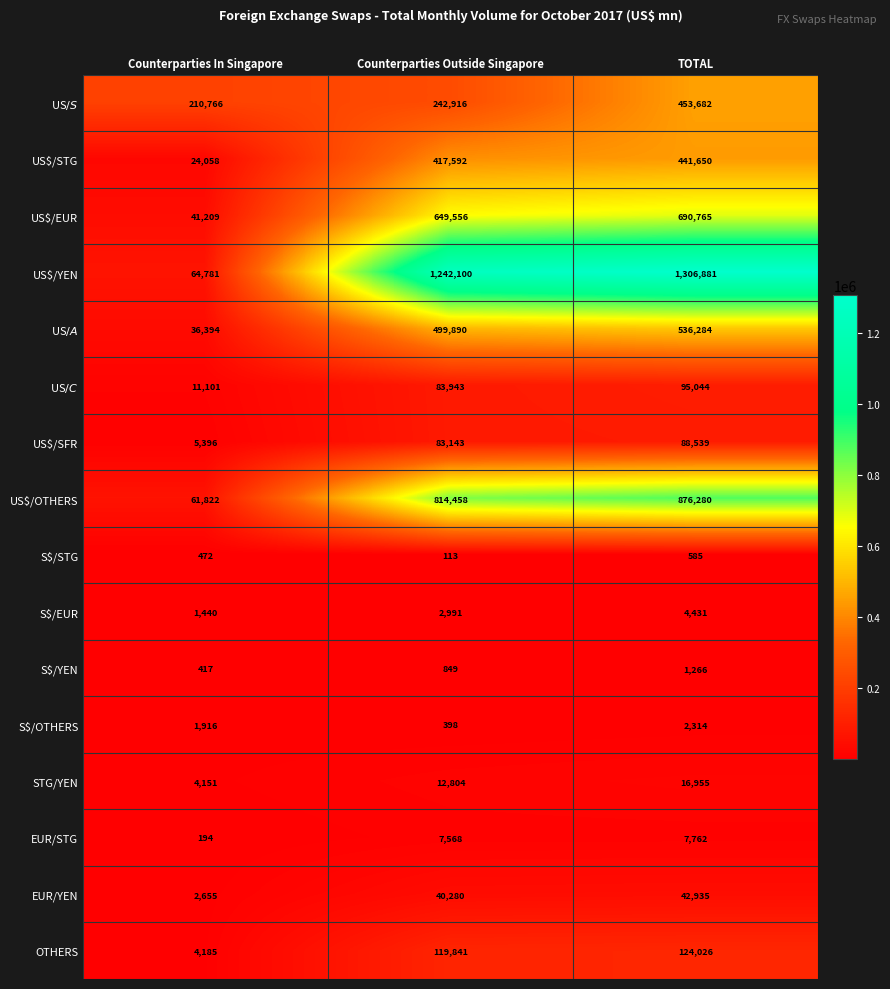

Count the number of data series in this chart.

16